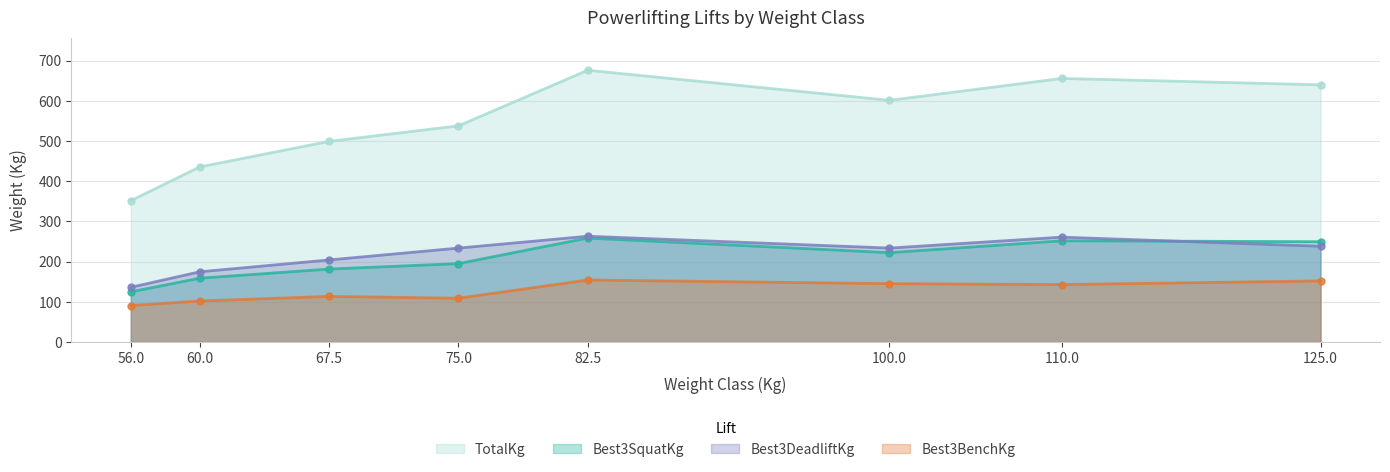

What is the smallest value displayed?

90.7